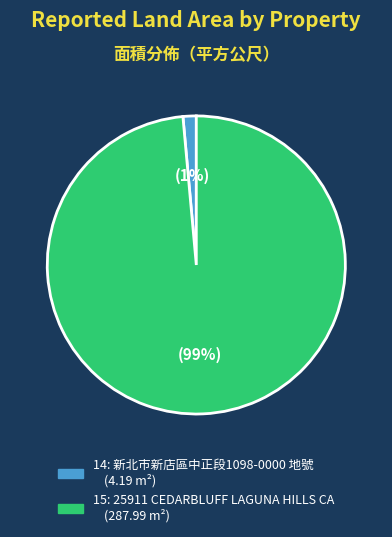

Which has a higher value, 14 or 15?

15